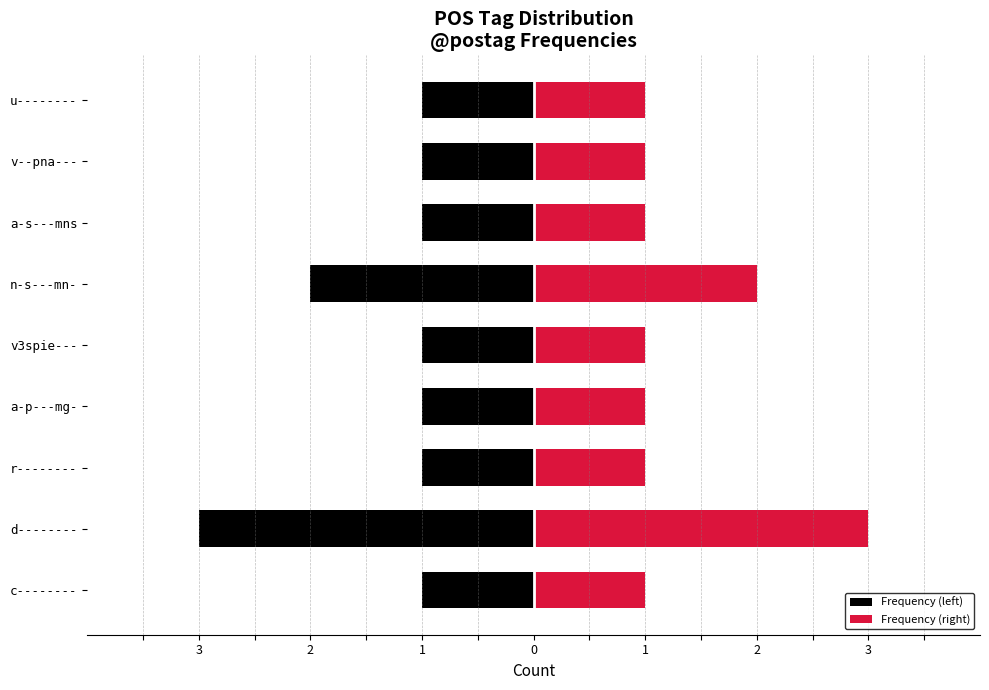

Rank the series by their average value, from lowest to highest.

Frequency (left), Frequency (right)